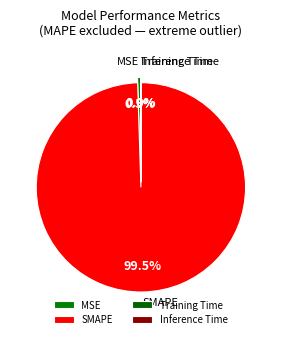

Which slice is the largest?

SMAPE